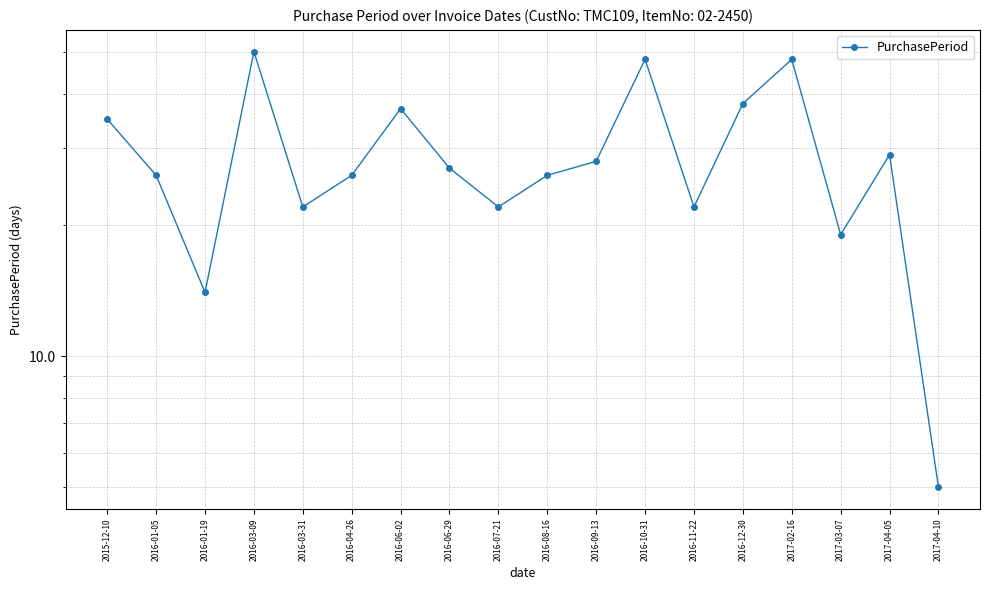

Count the number of categories in the chart.

18